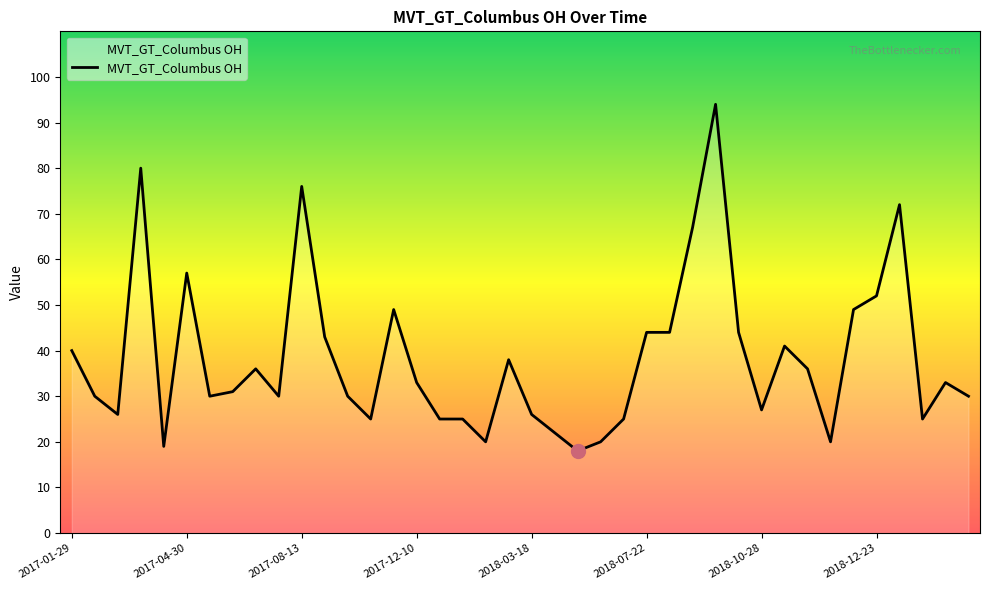

Does the chart display data point markers on the line(s)?

No